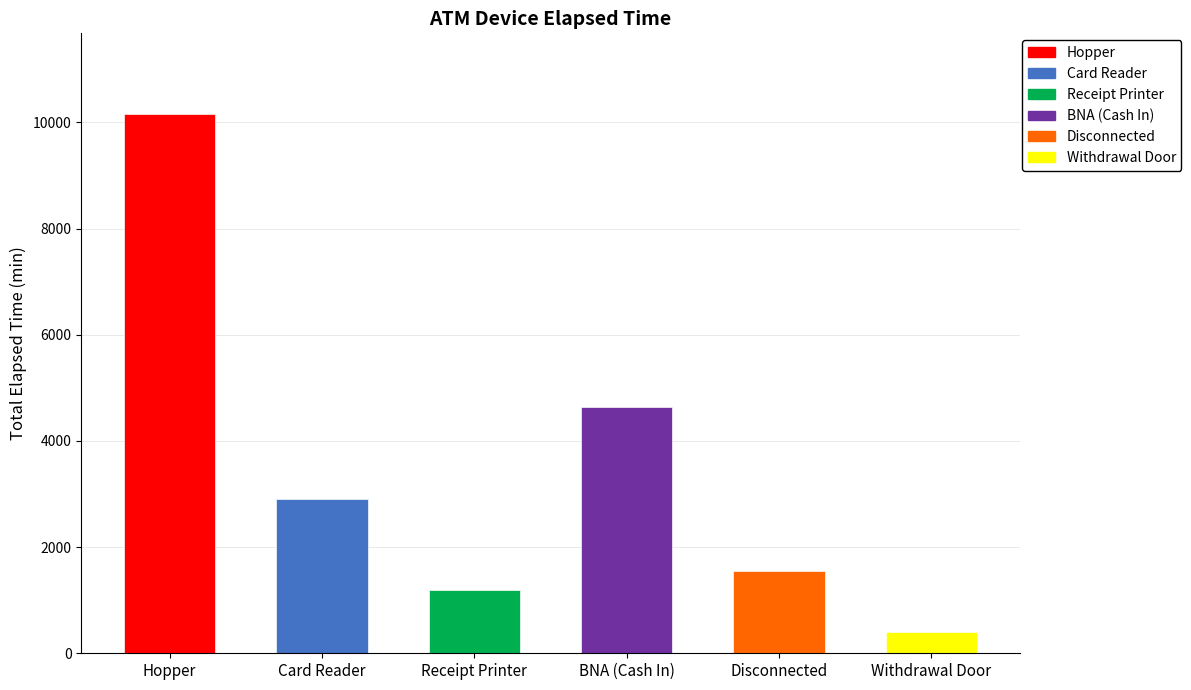

How many values in Disconnected are above zero?

1